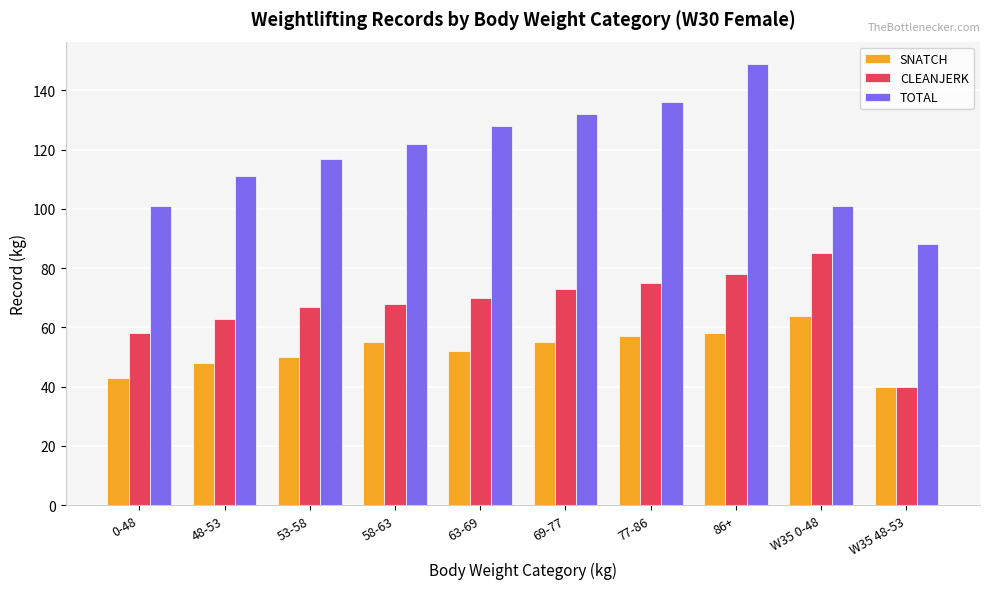

Rank the series at 48-53 from highest to lowest value.

TOTAL, CLEANJERK, SNATCH